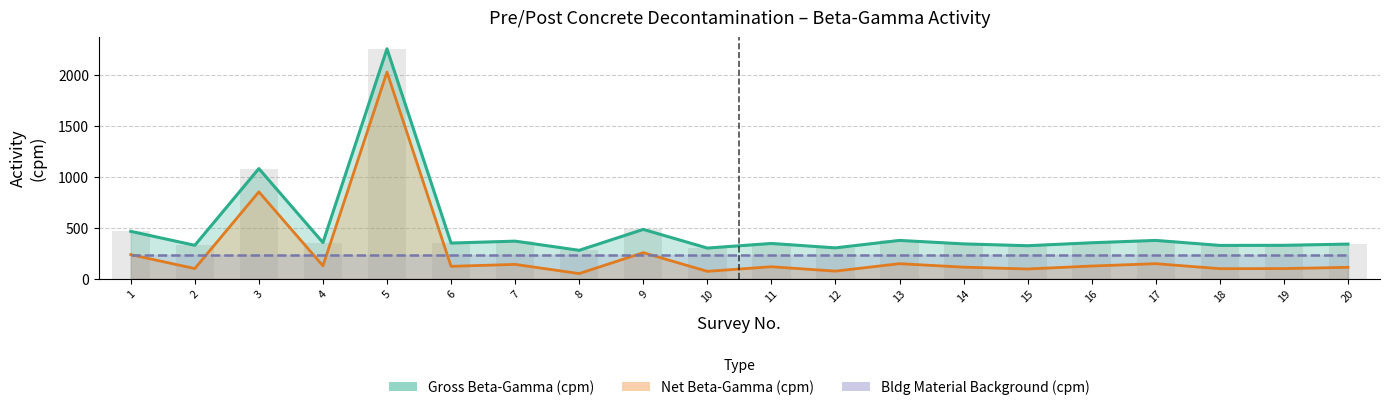

List the labels in order of Net Beta-Gamma (cpm) value, largest first.

5, 3, 9, 1, 13, 17, 7, 4, 16, 6, 11, 14, 20, 2, 19, 18, 15, 12, 10, 8